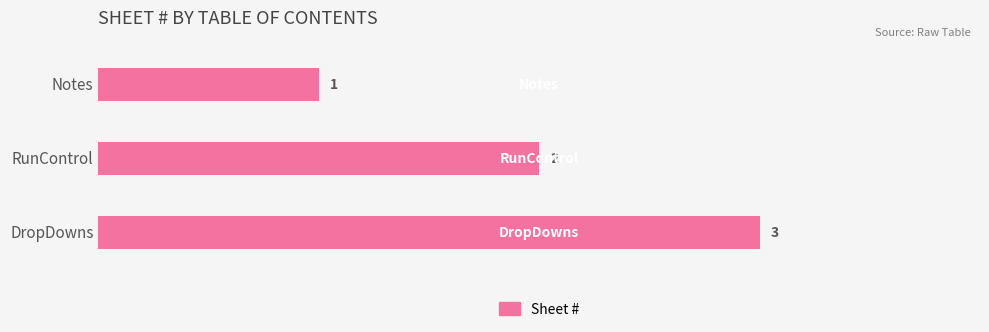

Which label corresponds to the largest value in the chart?

DropDowns